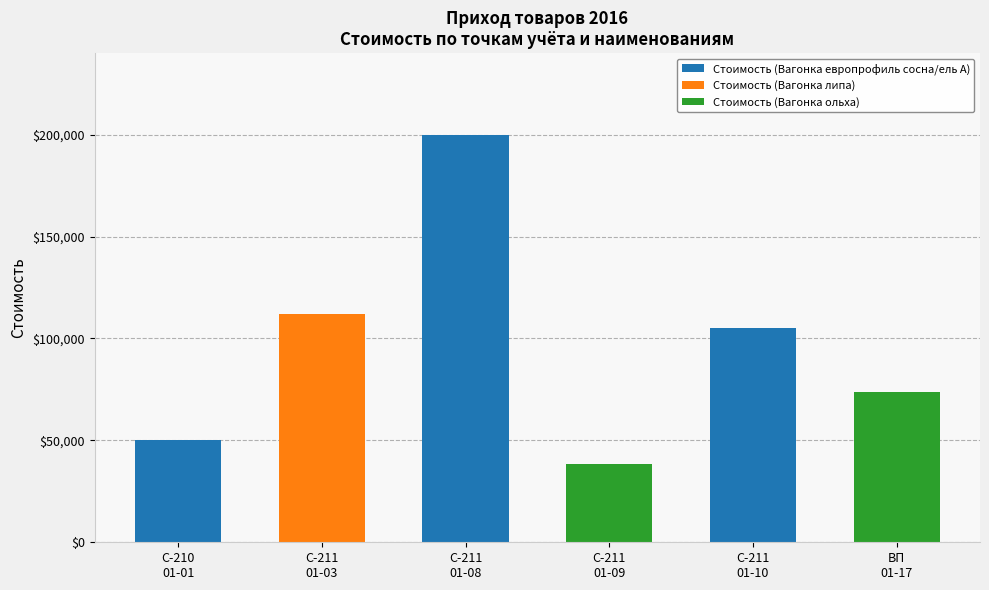

What is the sum of all Стоимость (Вагонка европрофиль сосна/ель A) values?

355000